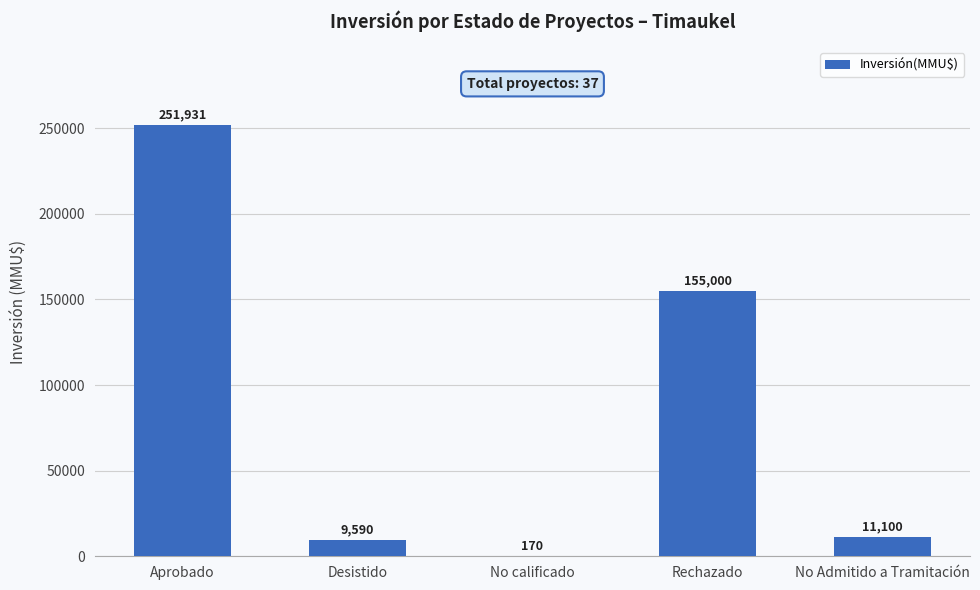

What is the change in value from Desistido to No calificado?

-9420